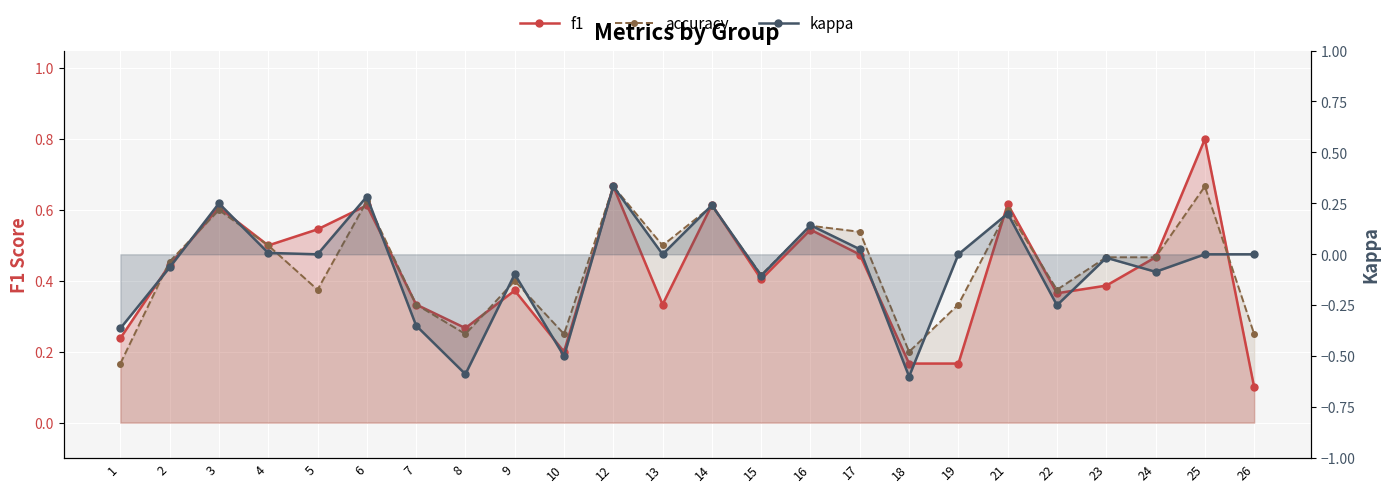

At which category does kappa reach its first local valley?

5